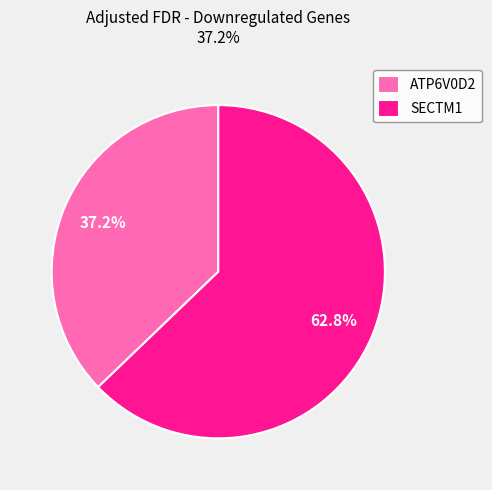

What is the largest slice in the pie chart?

SECTM1